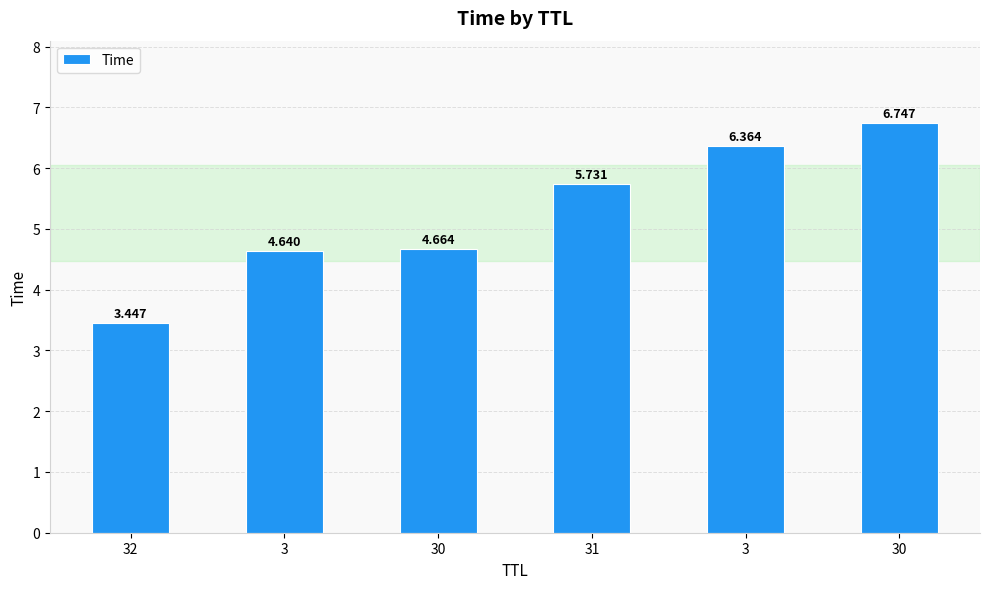

How many data points are less than 5?

3